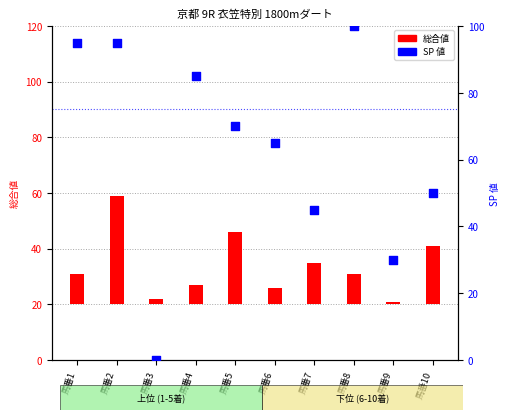

What are all the series names shown in the legend?

総合値, SP 値